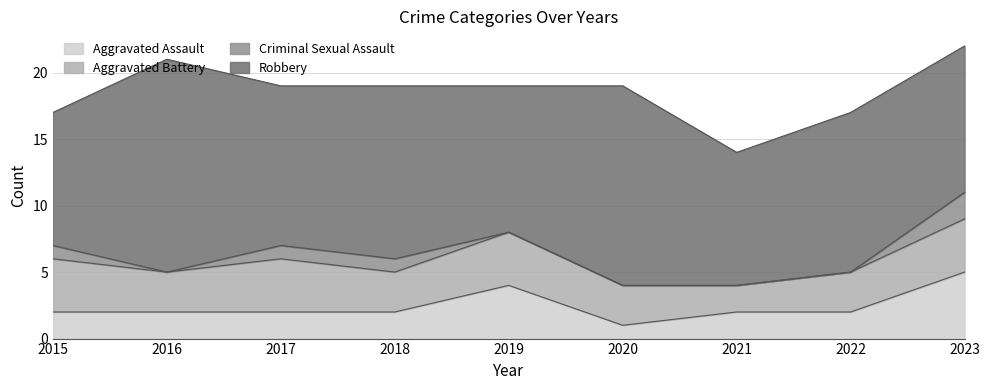

How many data points does each series have?

9